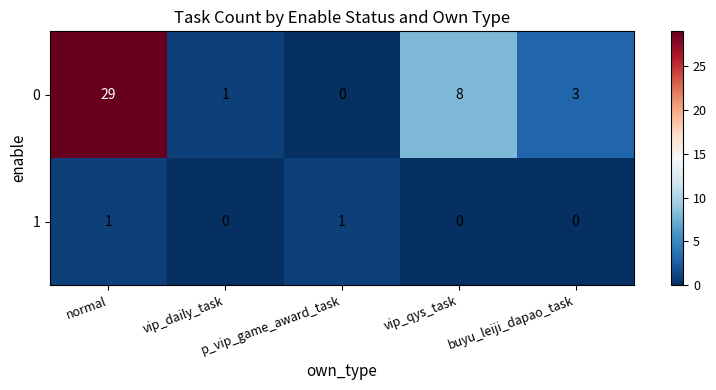

What is the sum of all 0 values?

41